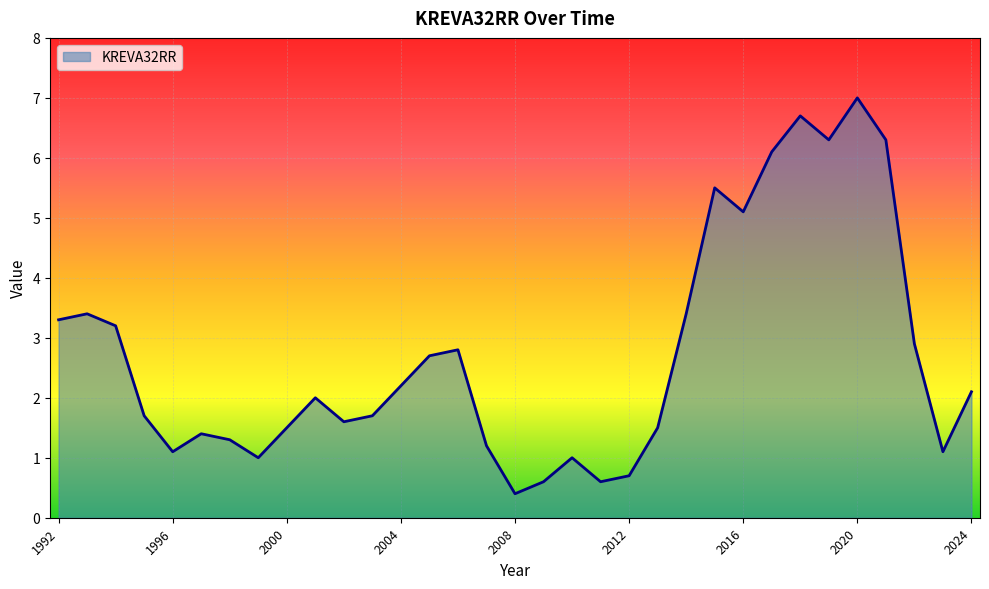

What is the minimum value shown in the chart?

0.4